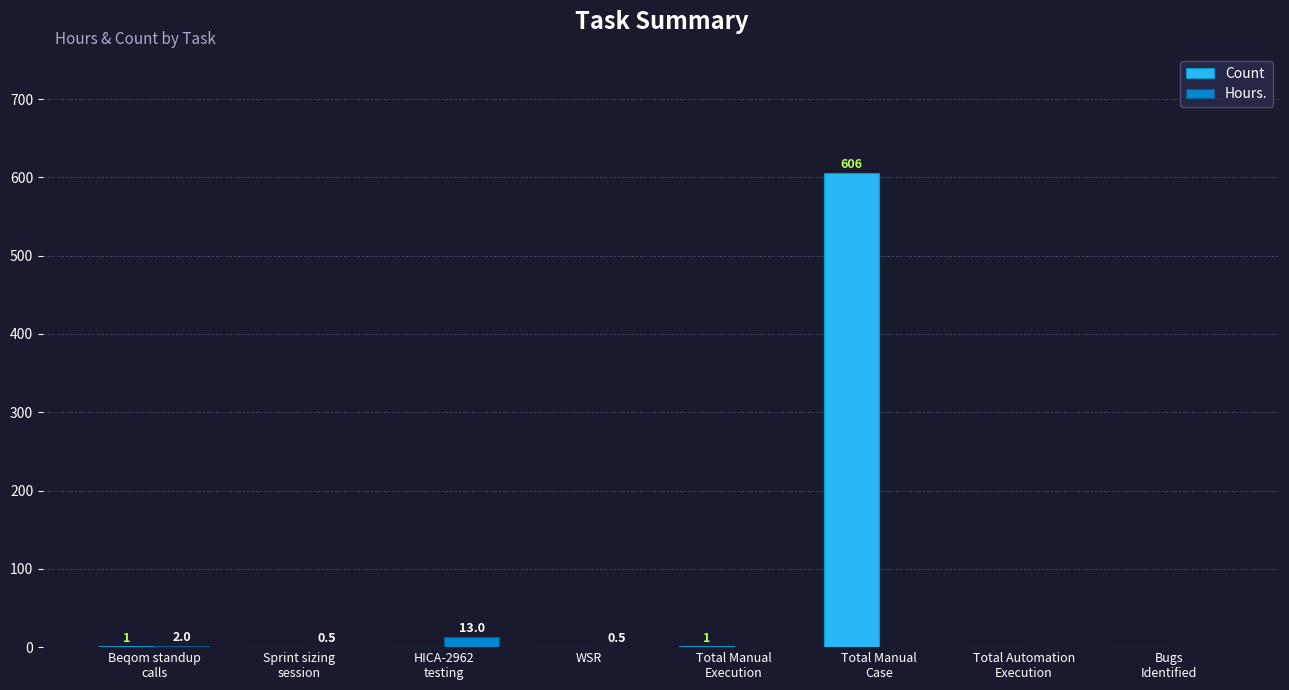

What is the sum of all Count values?

608.0